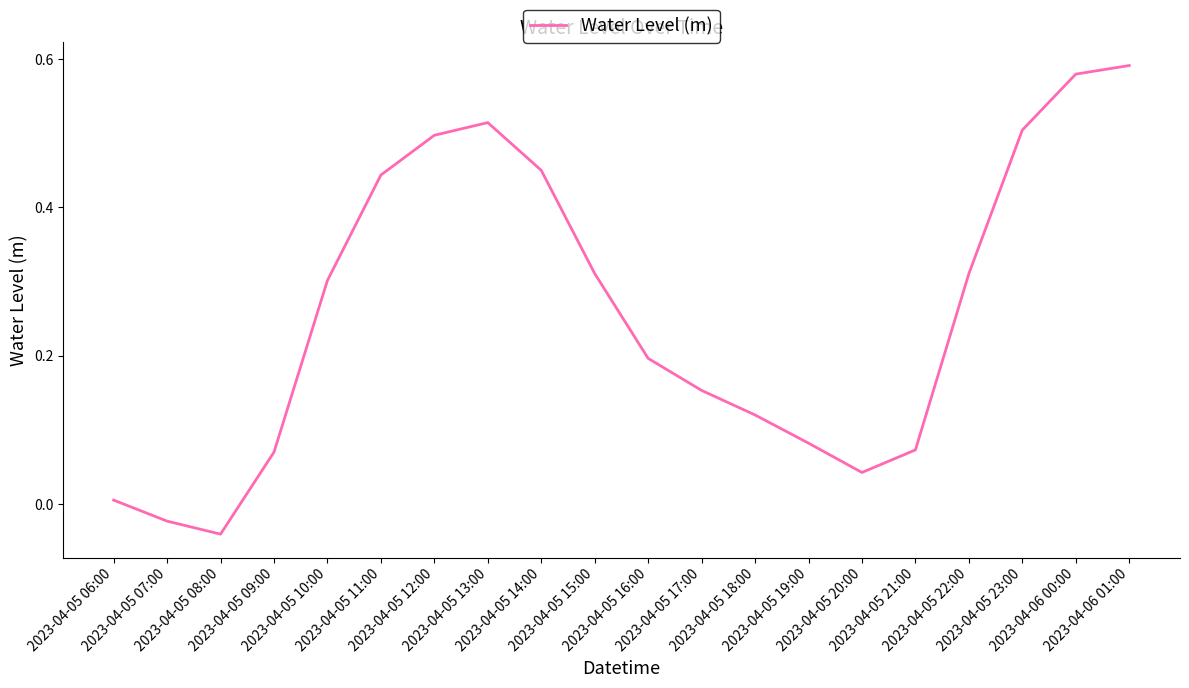

What position from the left is 2023-04-05 17:00?

12